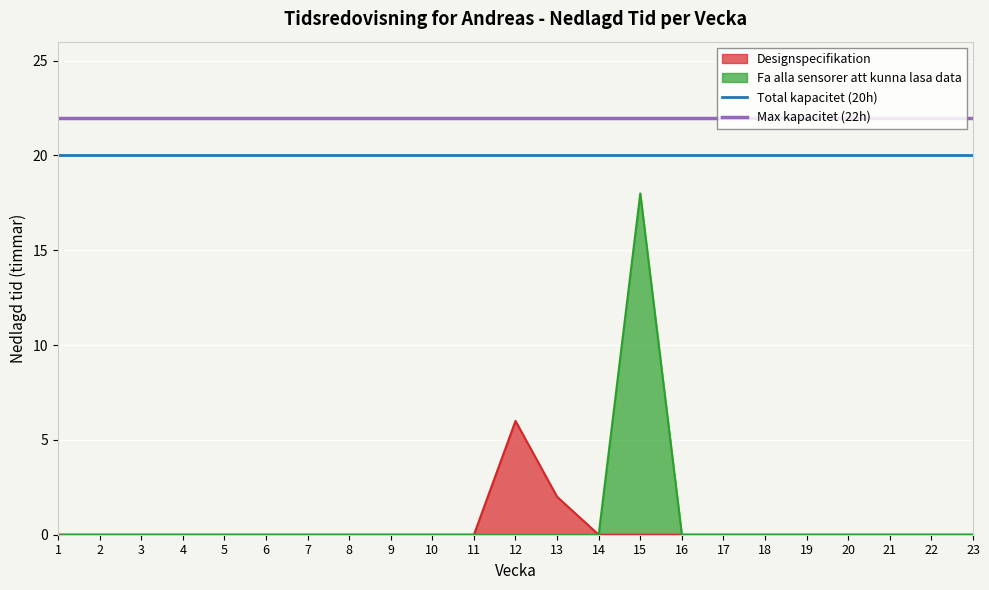

At which label is Designspecifikation closest to 3?

13